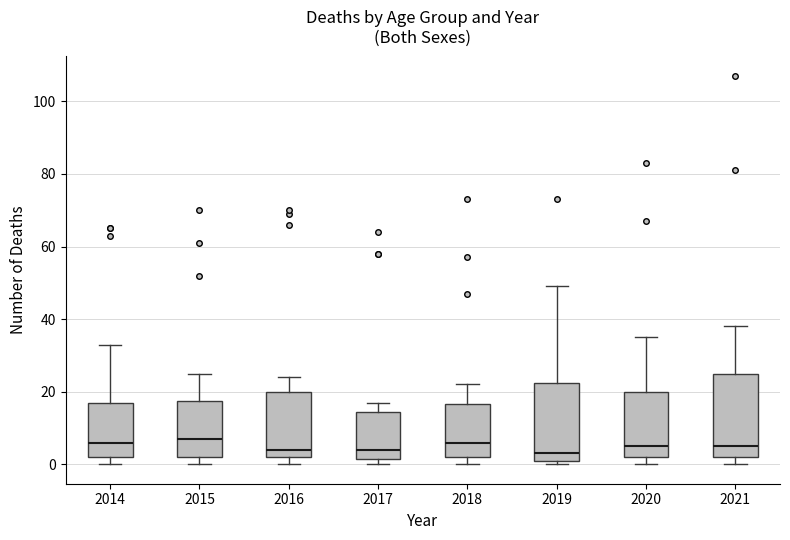

Where is the lower edge of the box at x = 2014 on the y-axis? The values are not printed on the chart, so give them approximately, as read against the axis.

2